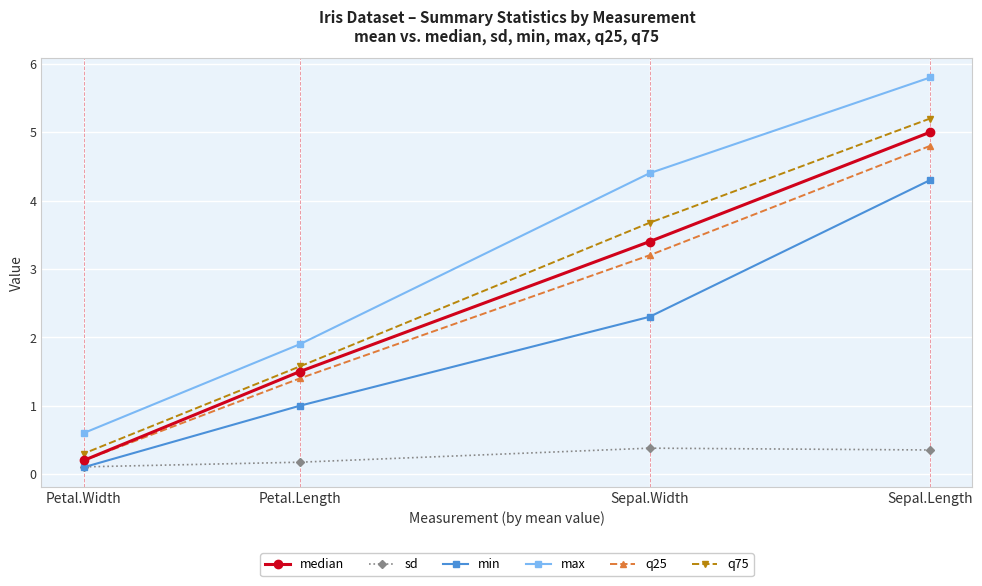

Is this an area chart (filled region under the line)?

No